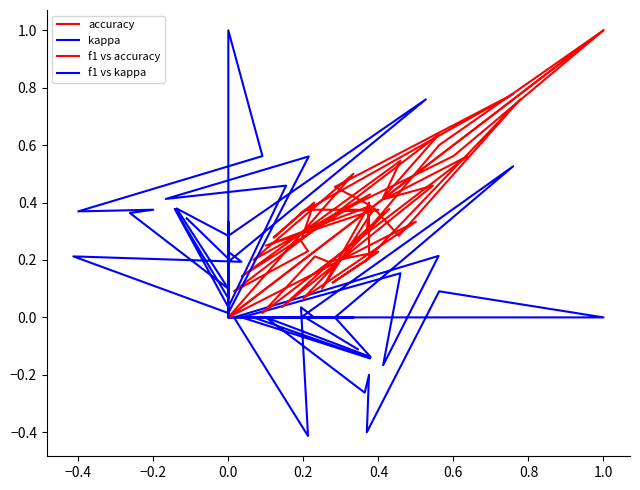

Rank the series by their maximum value, from lowest to highest.

kappa, accuracy, f1 vs accuracy, f1 vs kappa